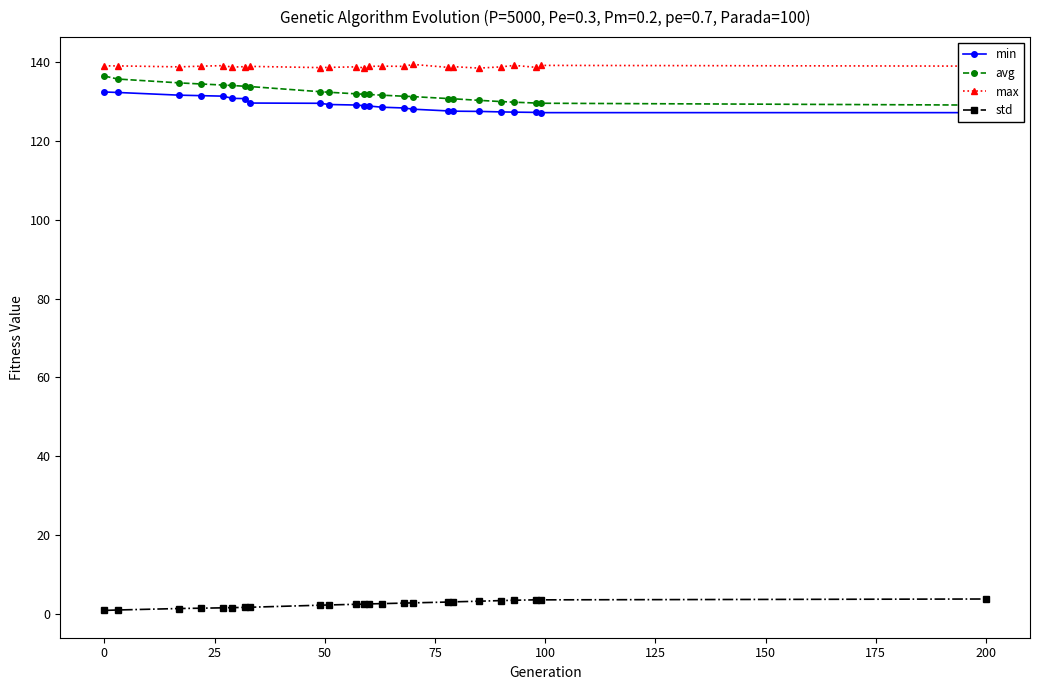

What is the minimum value for max?

138.5